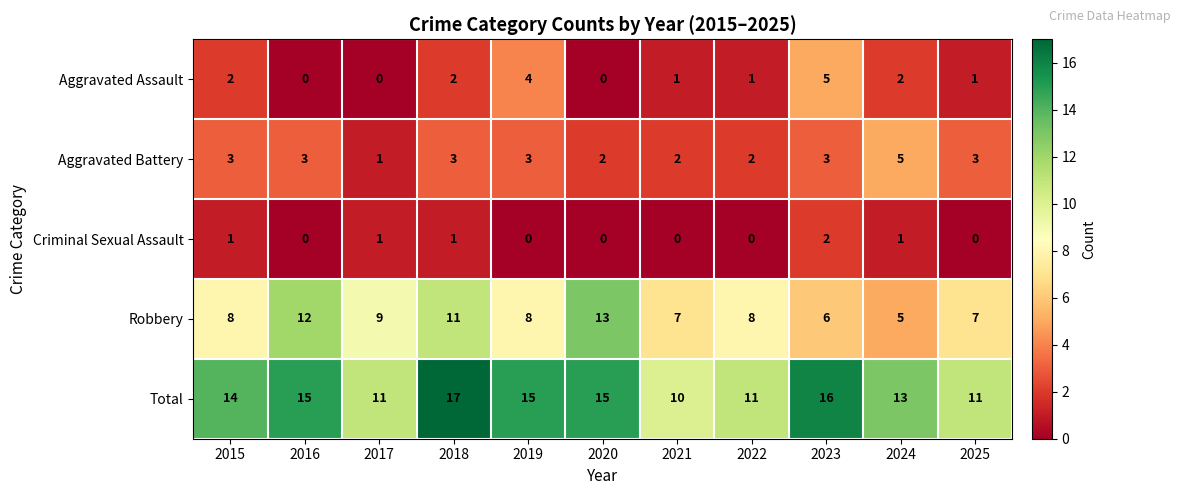

At which category is the sum across all series the highest?

2018